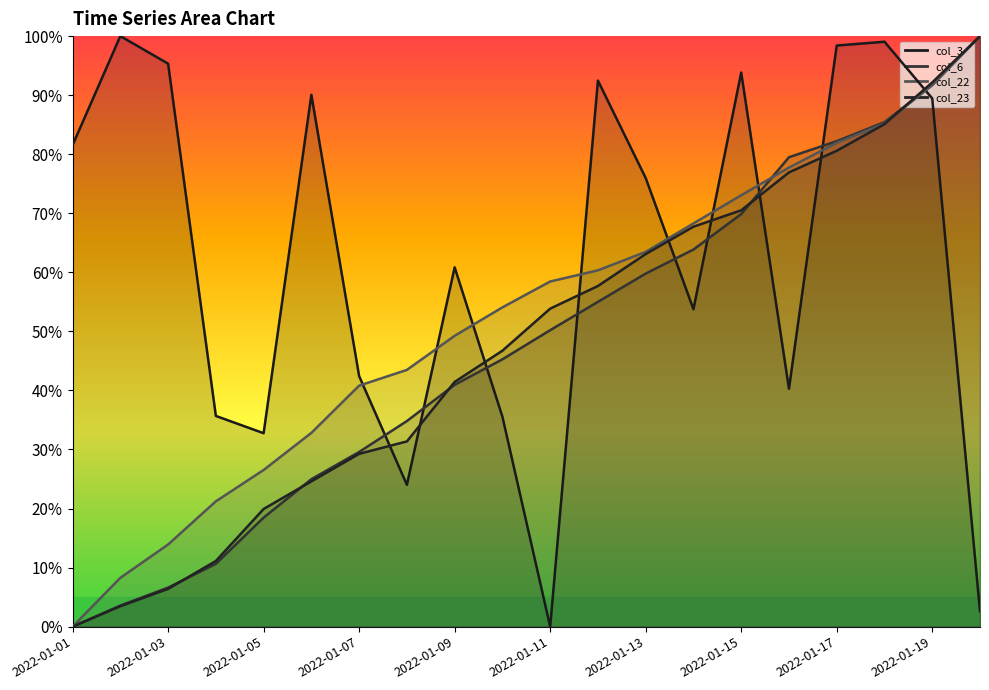

Where does the col_22 series first go above 58?

2022-01-11